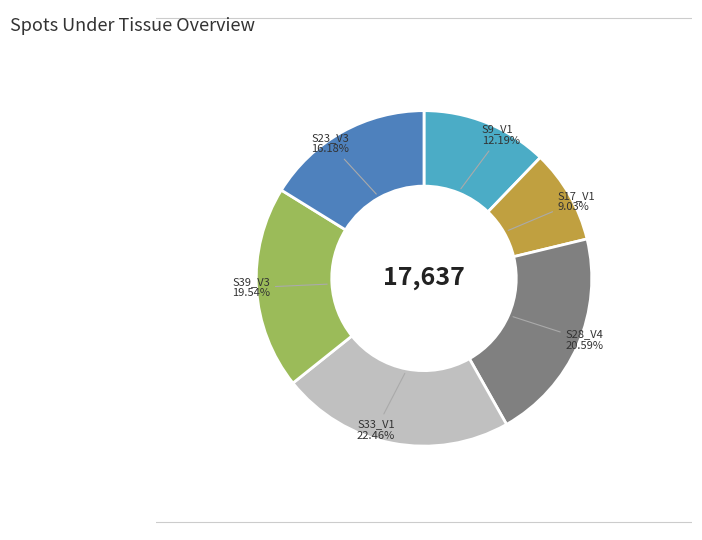

What is the ratio of the value at S9_V1 to the value at S33_V1?

0.5